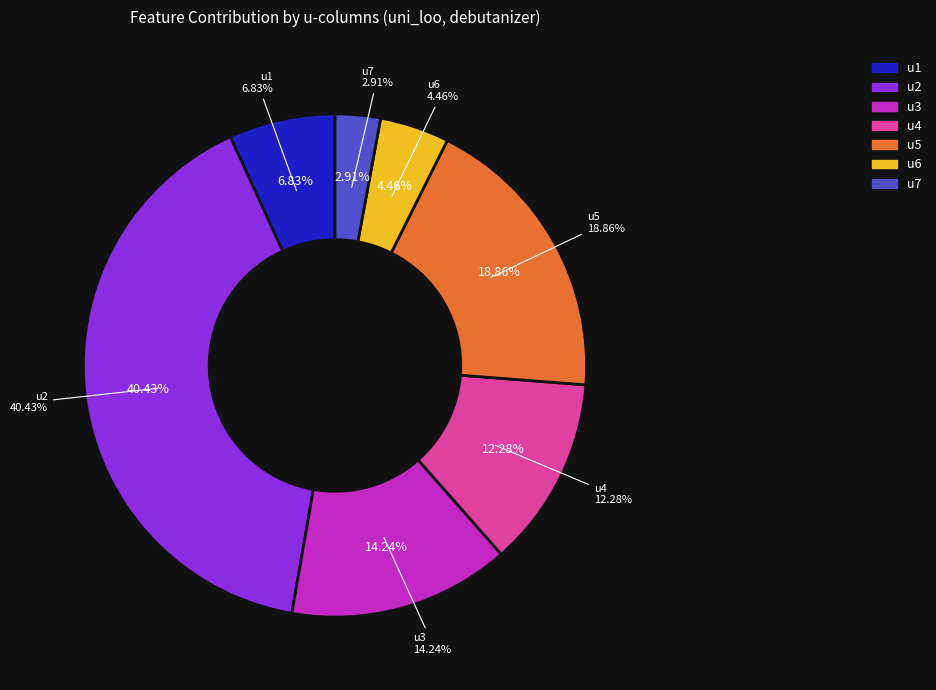

How many segments does this pie chart have?

7